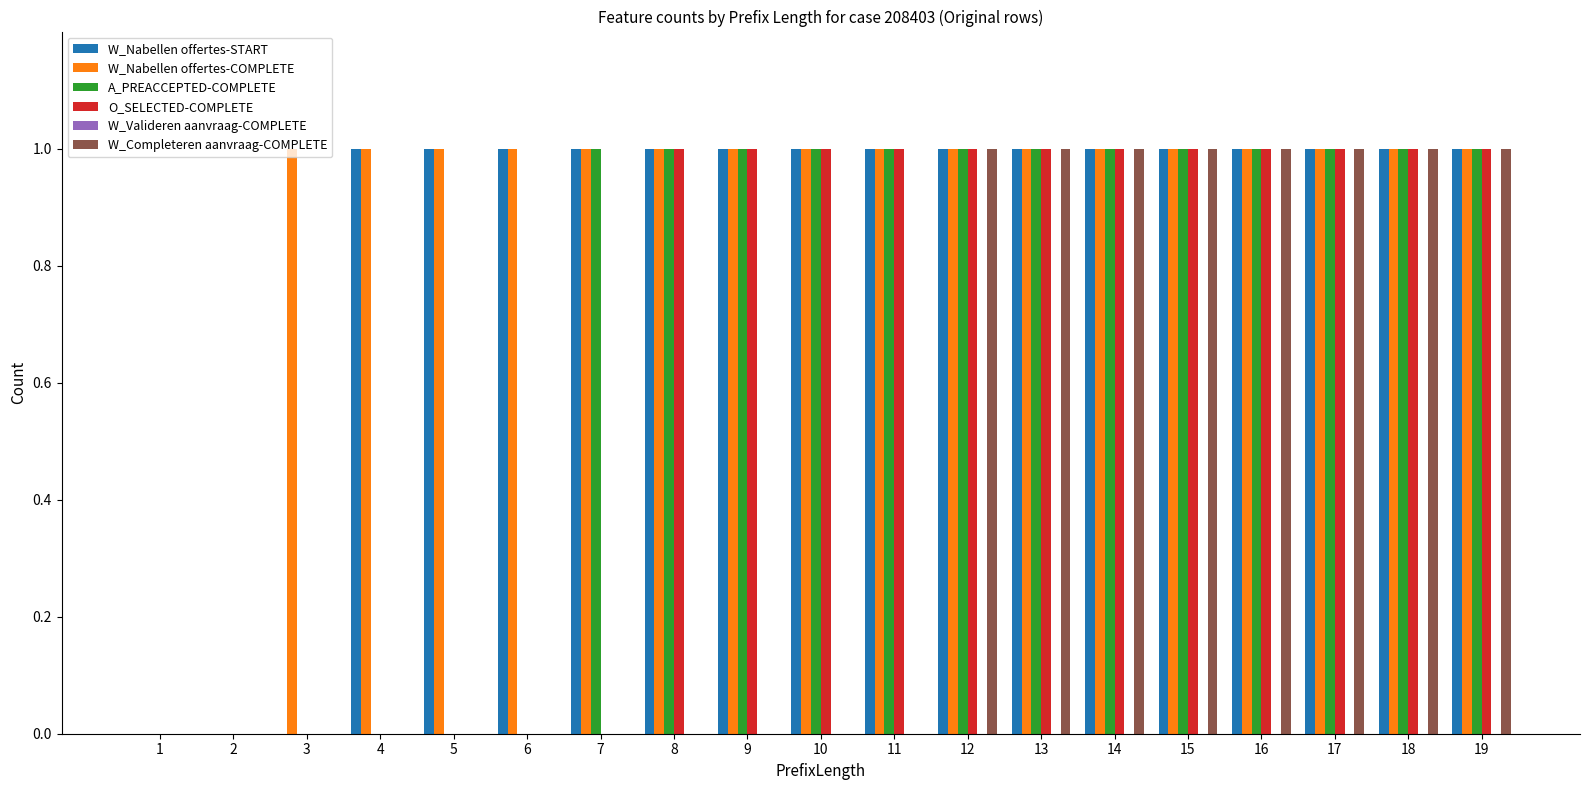

Which series changed the most between 5 and 7?

A_PREACCEPTED-COMPLETE